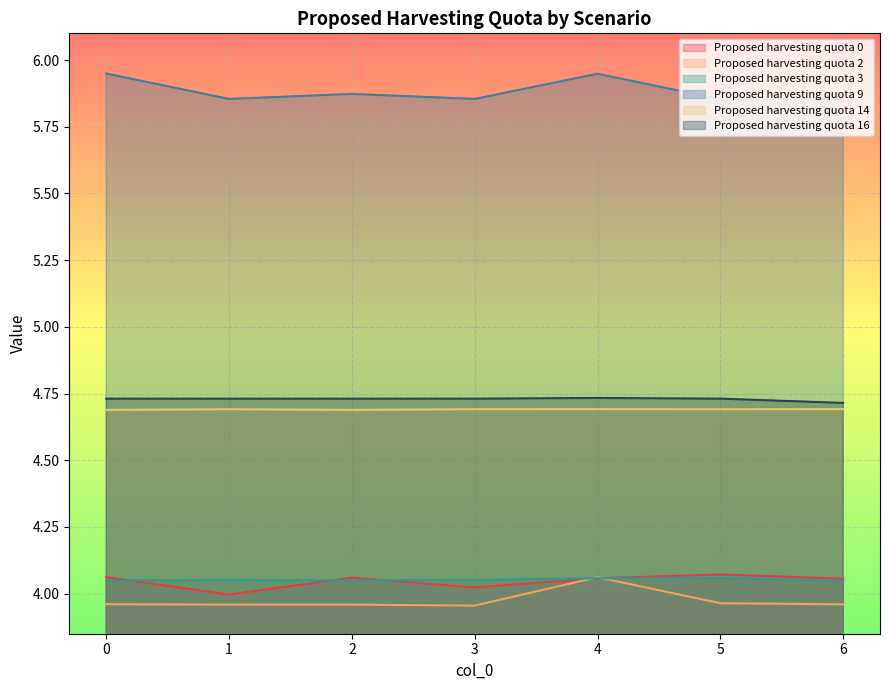

At how many categories does at least one series exceed 5?

7